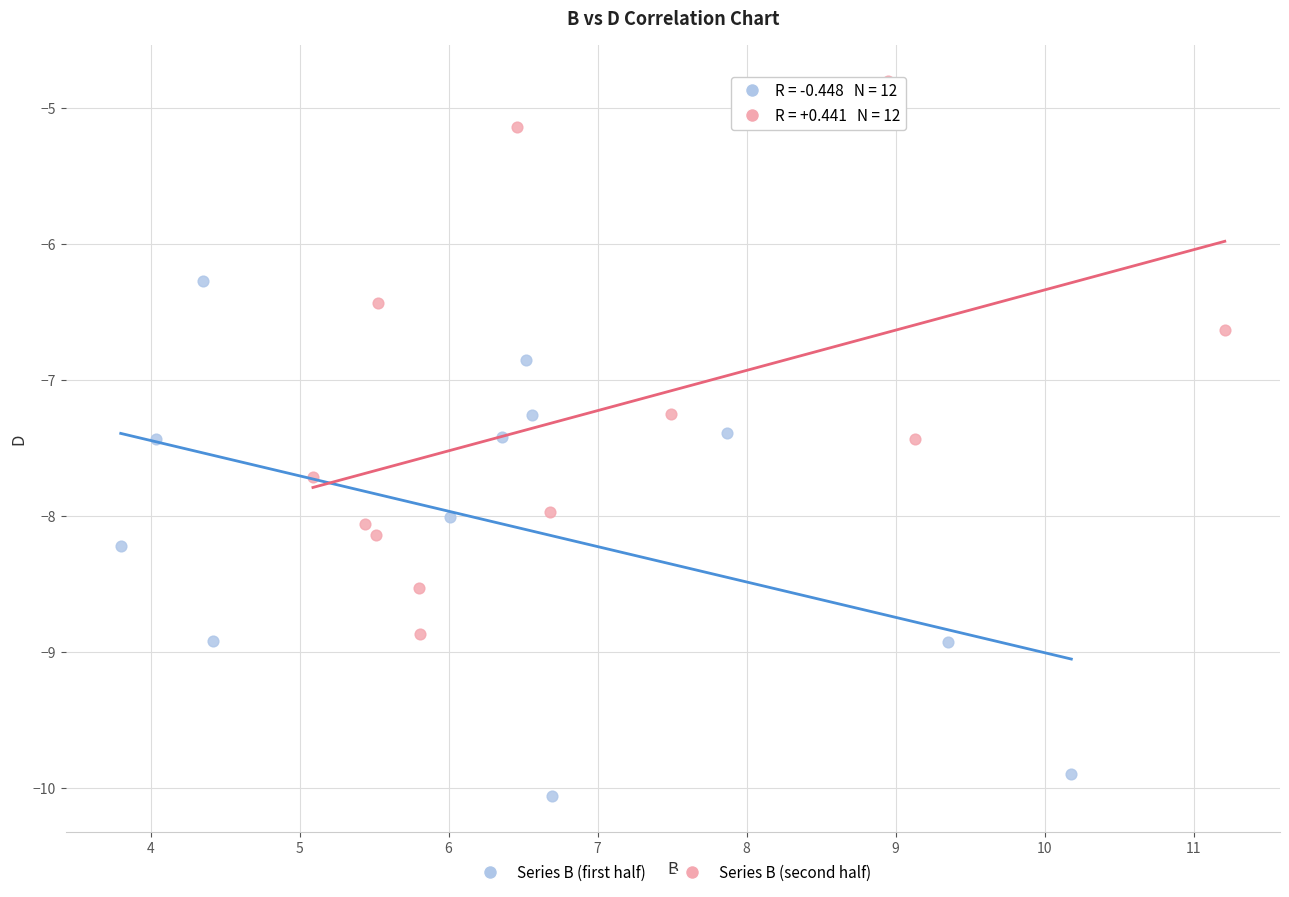

What are all the series names shown in the legend?

Series B (first half), Series B (second half)